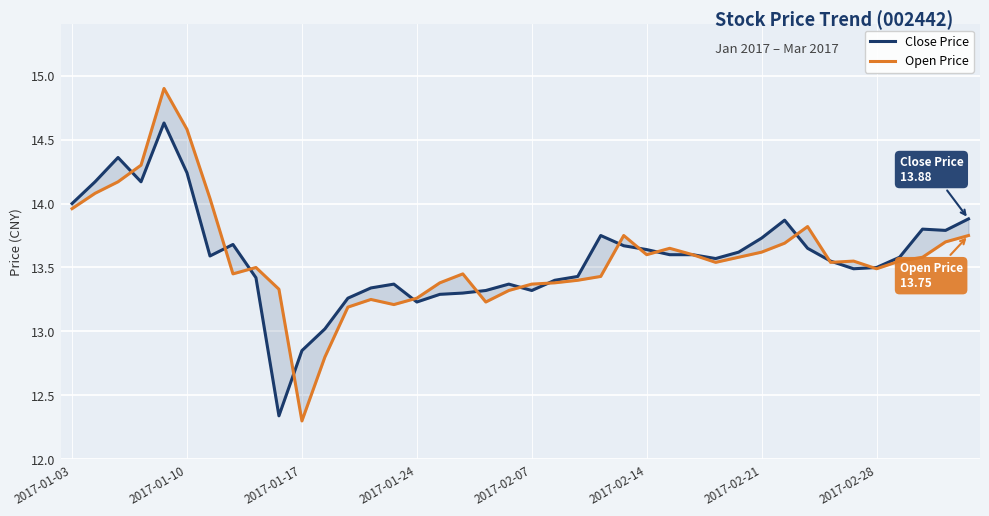

True or false: Close Price has a value of 21.4 at 23.

False